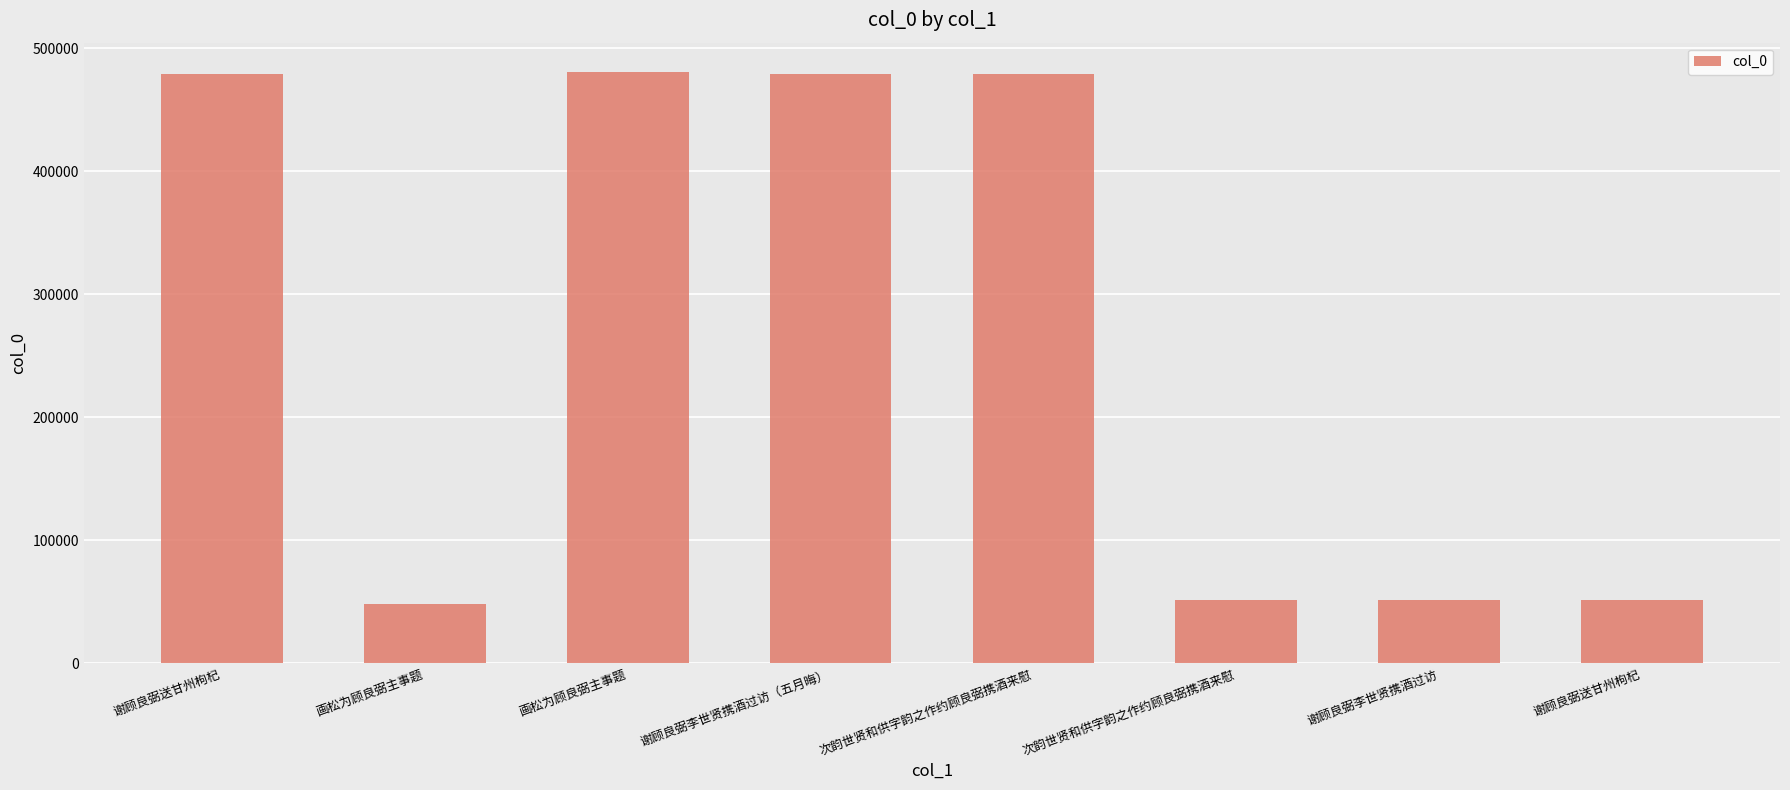

What is the difference between the maximum and minimum values?

432149